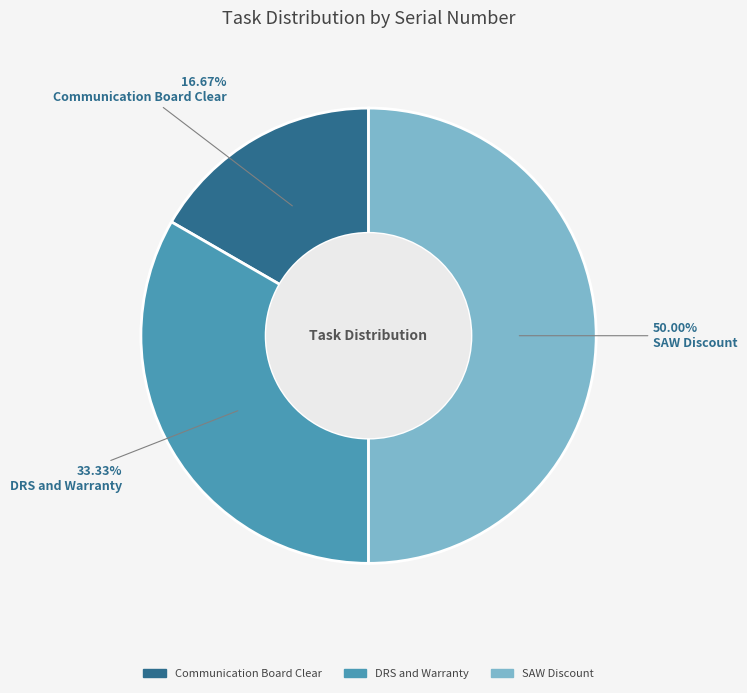

To the nearest percent, what percentage of the pie is DRS and Warranty?

33%